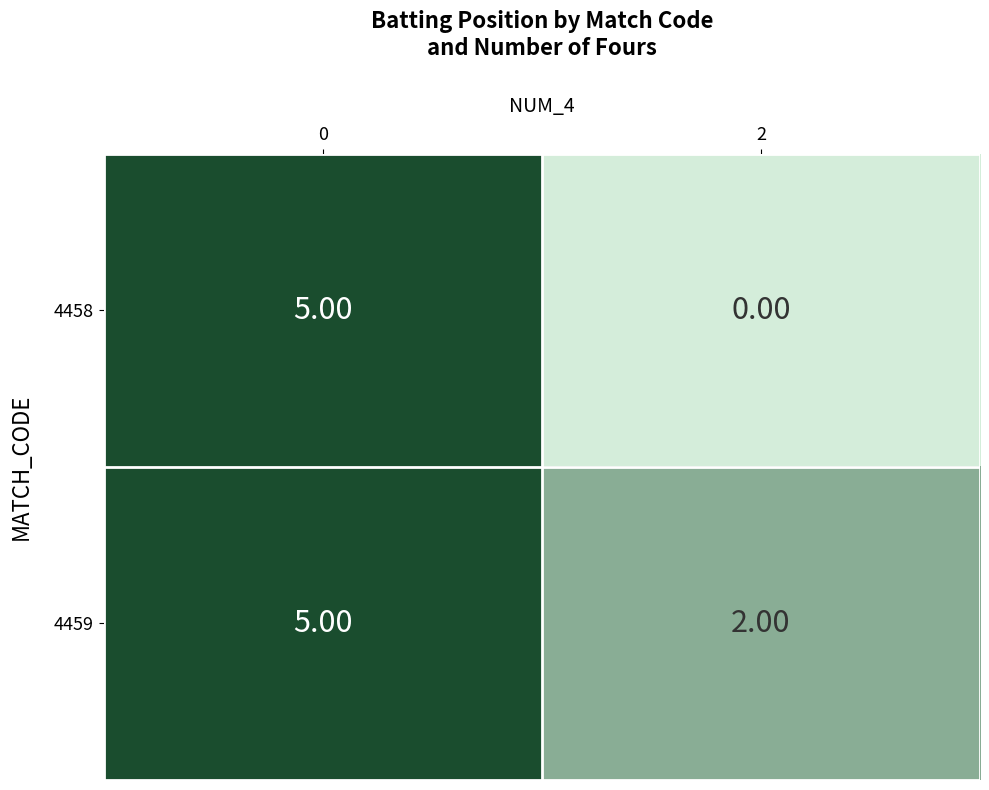

What is the sum of all 4458 values?

5